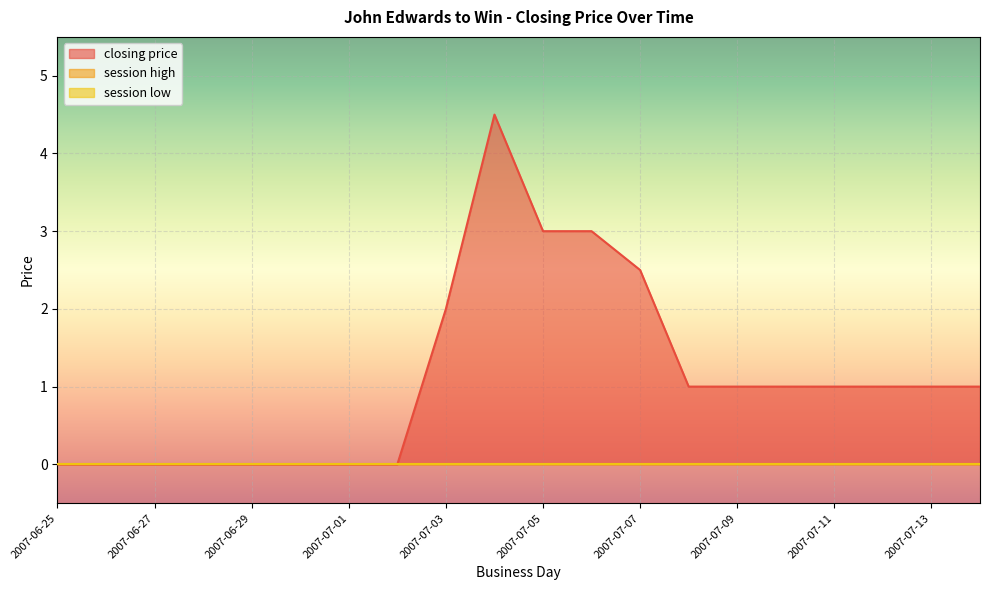

What is the label of the 20th point from the right?

2007-06-25